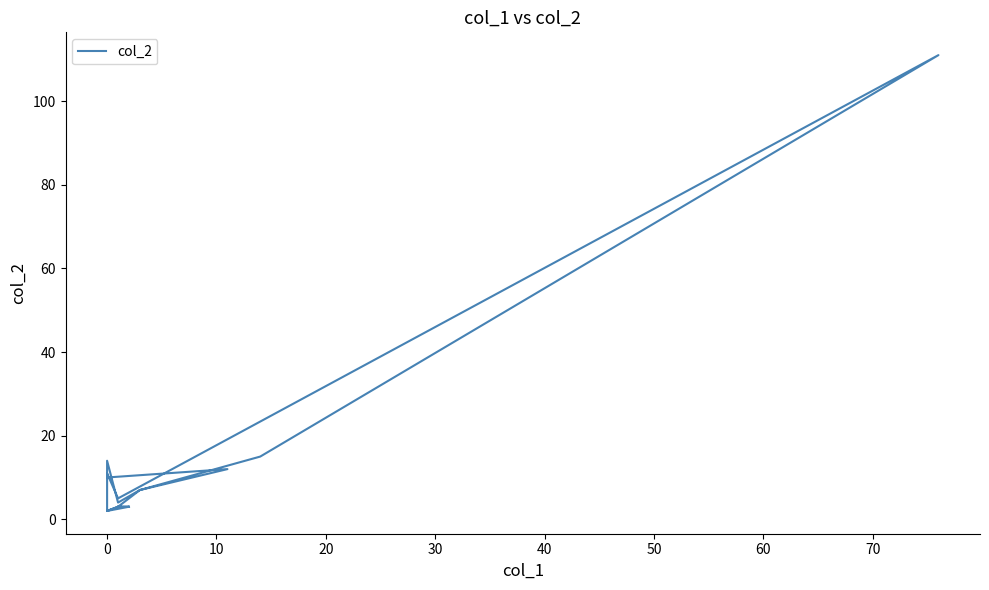

Reading left to right, what are all the values shown in this chart?

3	2	2	3	2	14	4	7	15	111	5	11	10	12	7	3	3	3